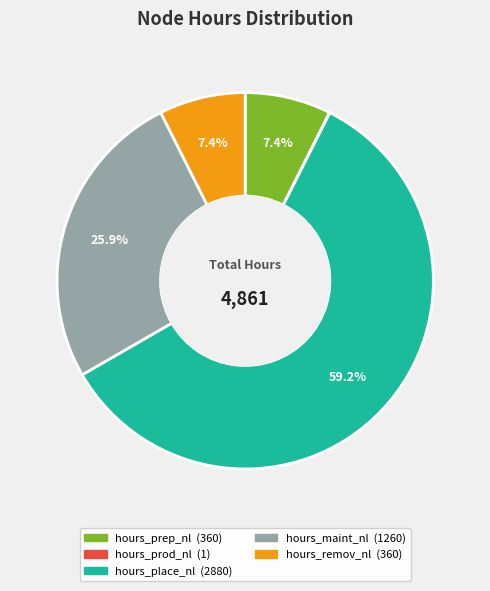

To the nearest percent, what is the combined percentage of hours_place_nl and hours_remov_nl?

67%